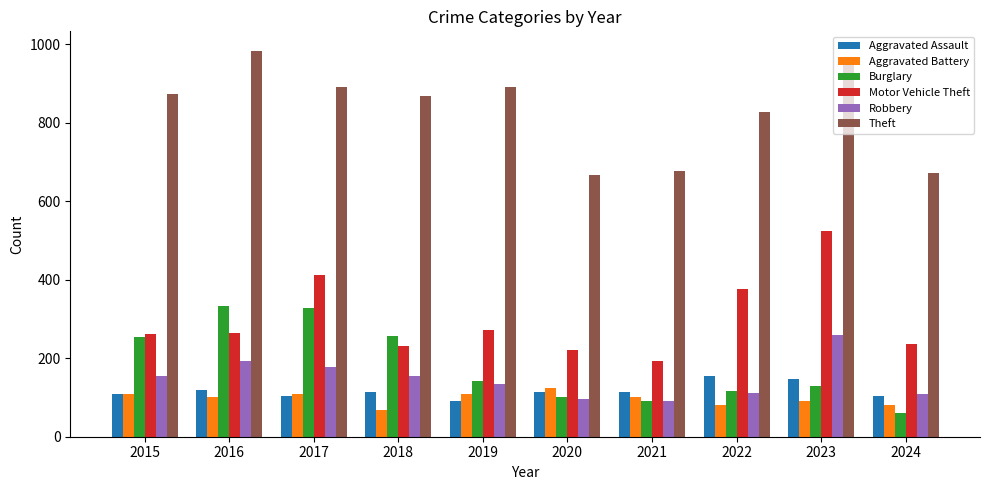

What is the sum of all Burglary values?

1812